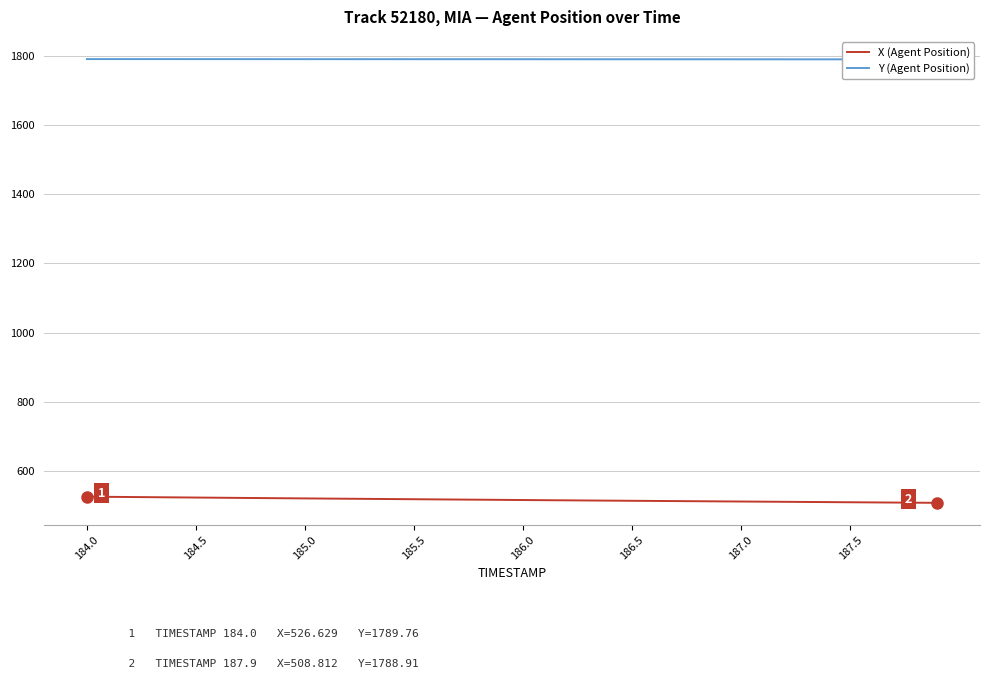

At which category is the sum across all series the highest?

184.0